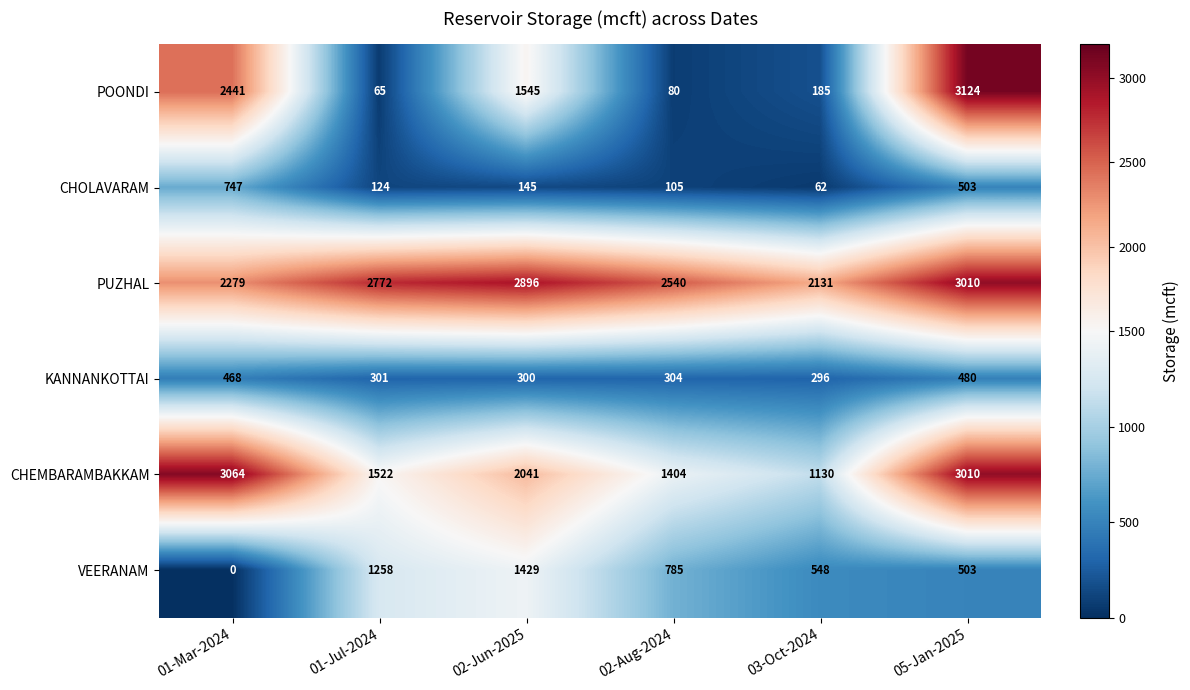

At how many categories does at least one series exceed 2958?

2